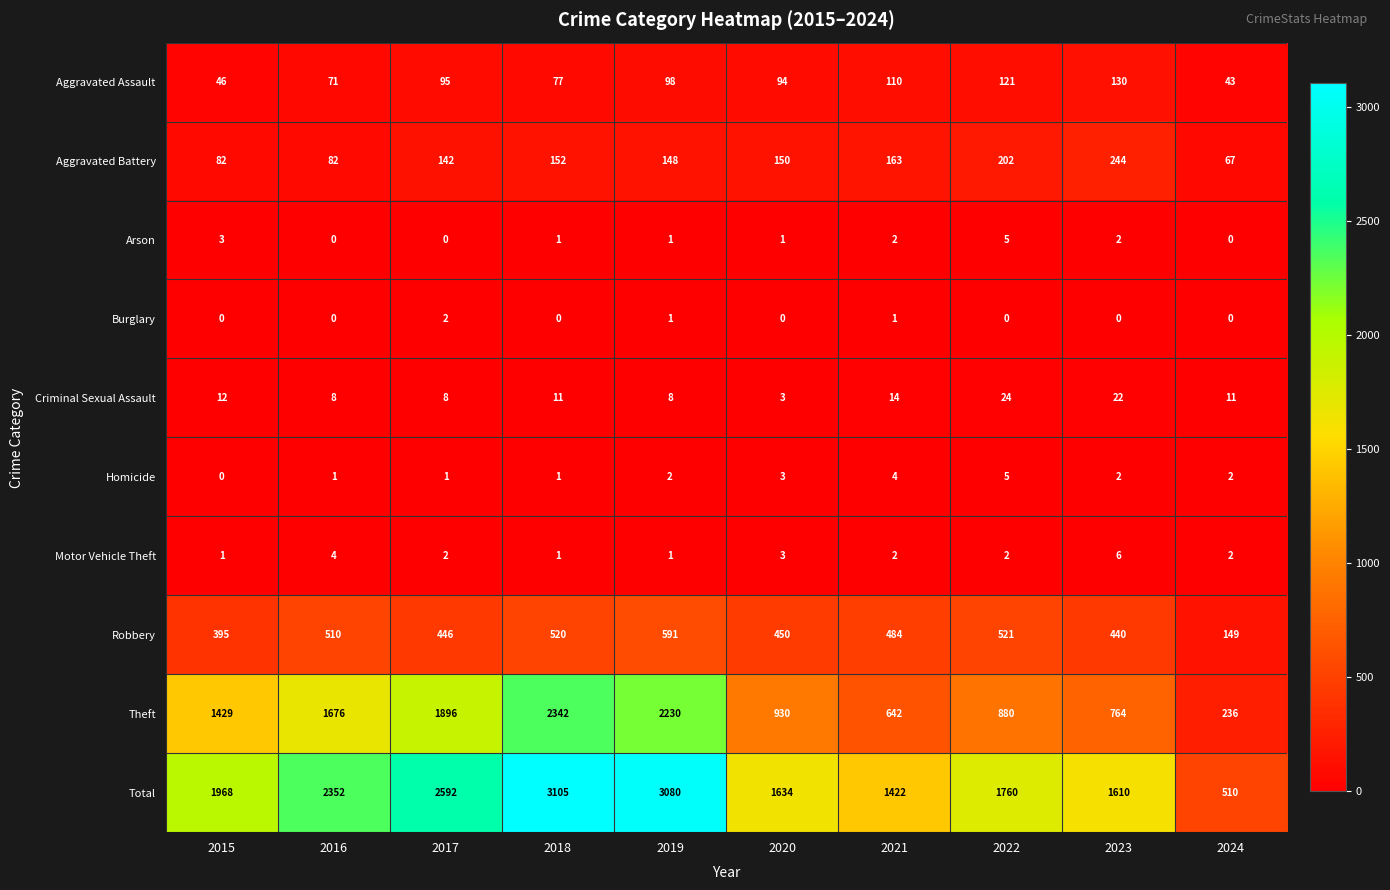

Count the number of categories in the chart.

10